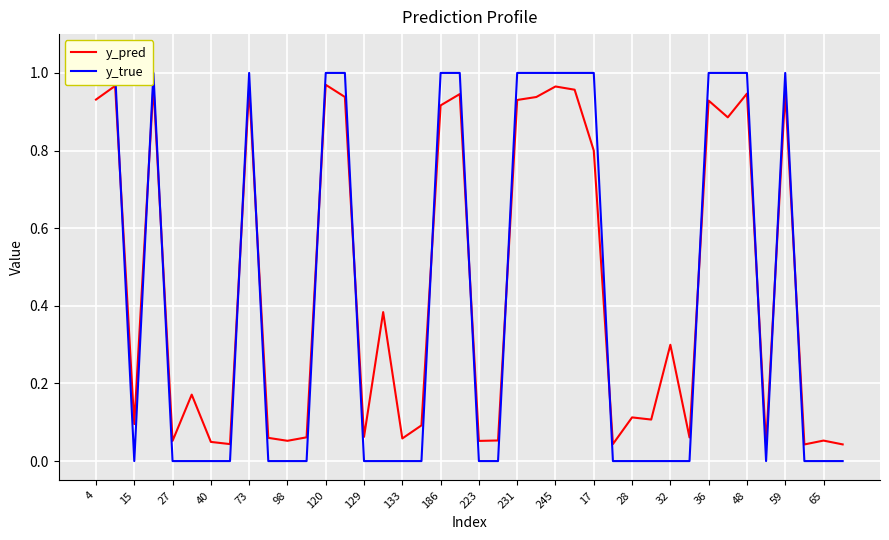

What is the difference between the second highest and minimum values in the y_pred series?

0.9